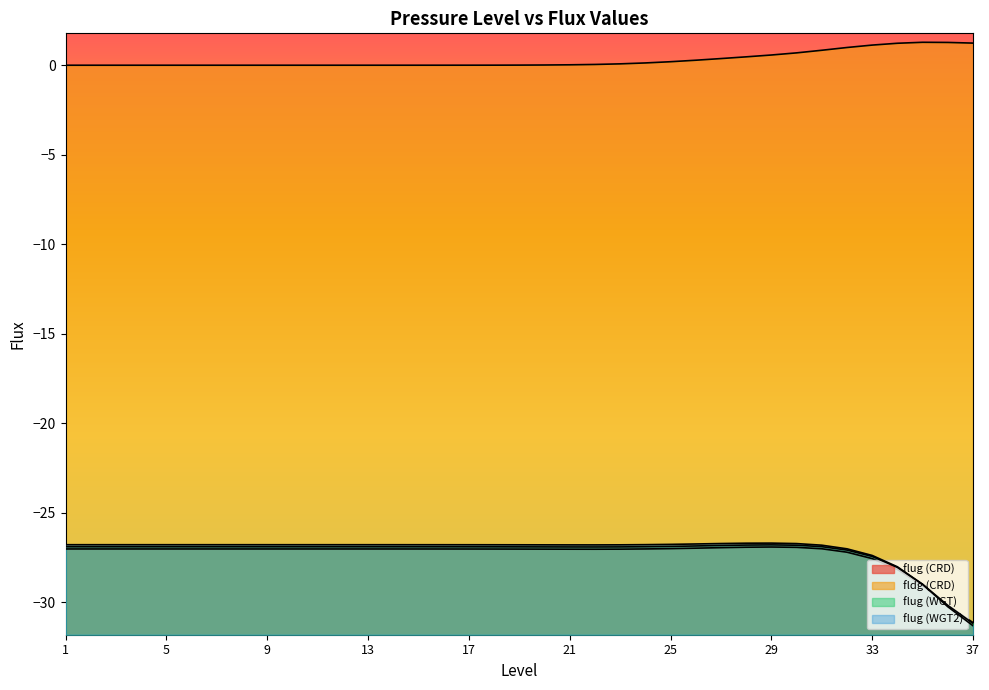

How many values in fldg (CRD) are above zero?

36